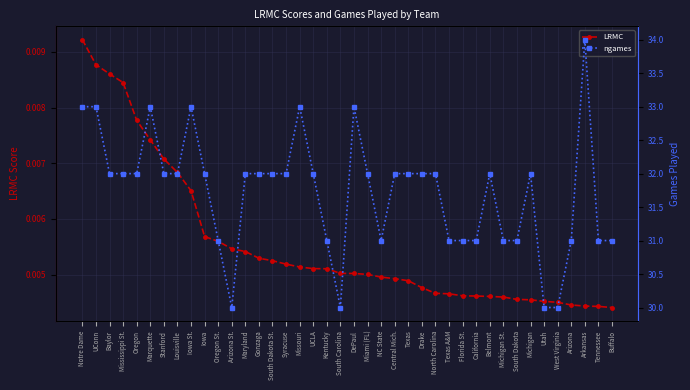

What is the label of the 27th point from the left?

North Carolina